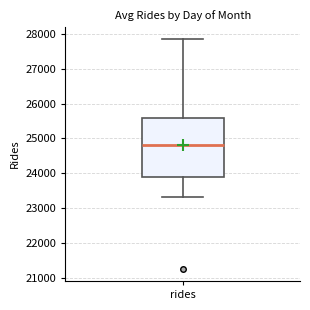

Where is the upper edge of the box for rides on the y-axis? The values are not printed on the chart, so give them approximately, as read against the axis.

25600